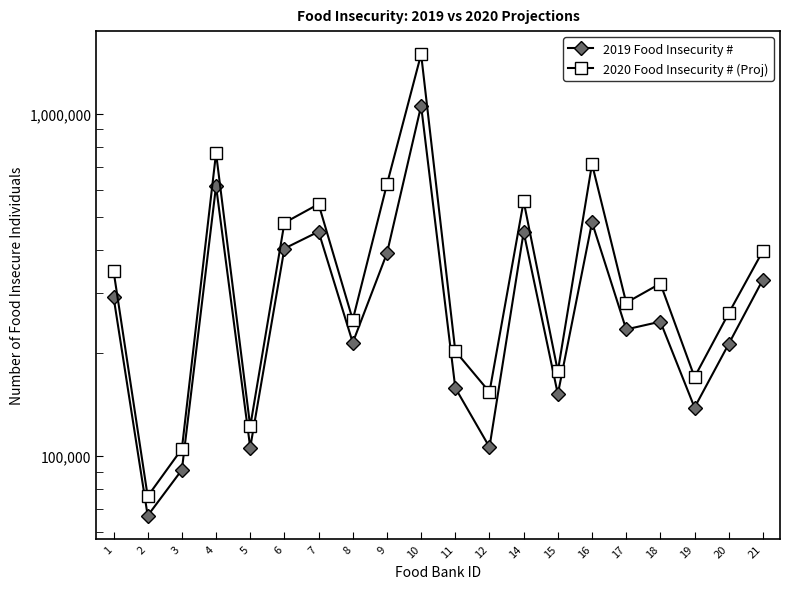

What is the value of the 2020 Food Insecurity # (Proj) point at the 9th from the left?

622090